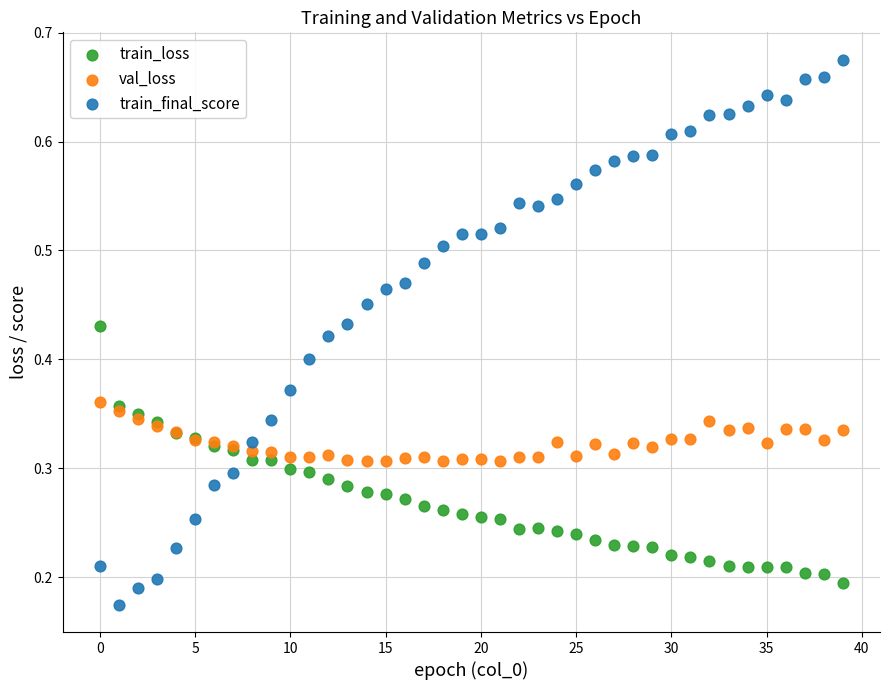

Which series has the largest Y range (max minus min)?

train_final_score